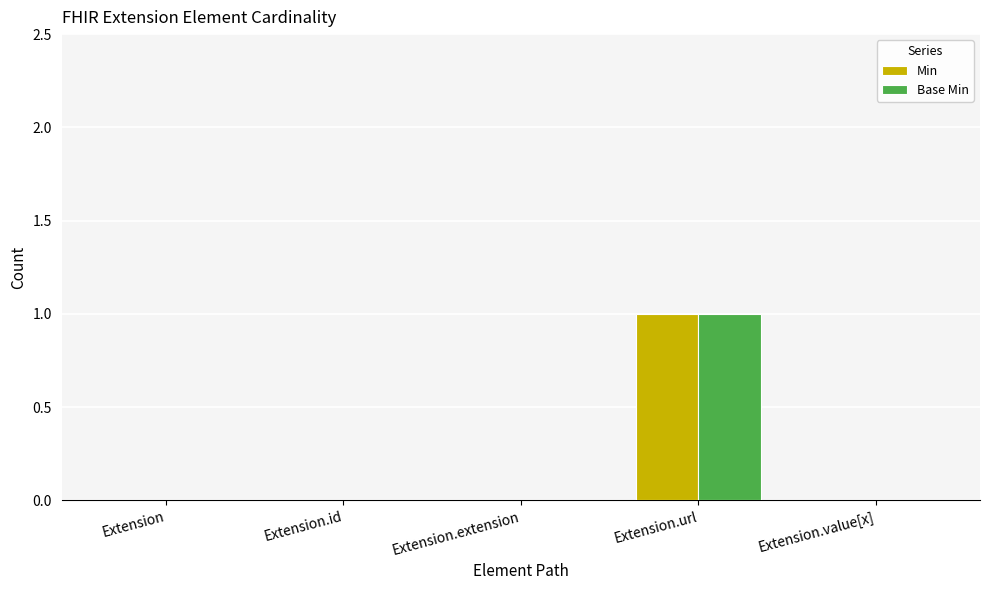

At which category is the sum across all series the highest?

Extension.url